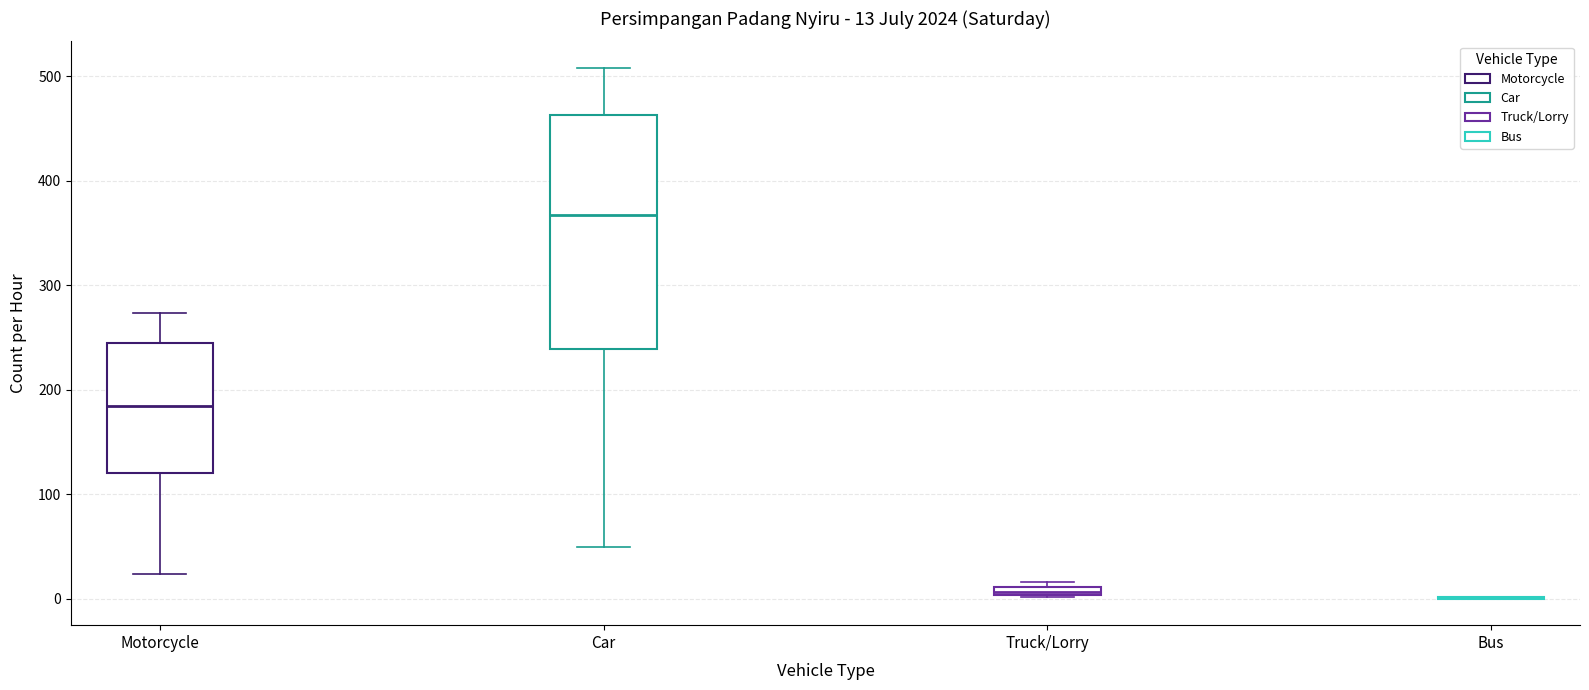

Comparing the boxes themselves (not the whiskers), which one is the tallest?

Car